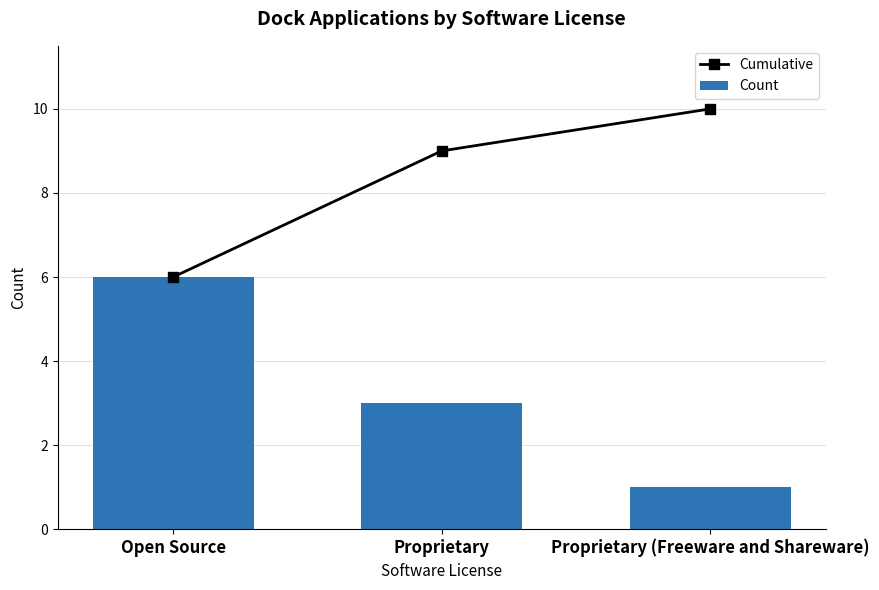

What are all the series names shown in the legend?

Cumulative, Count